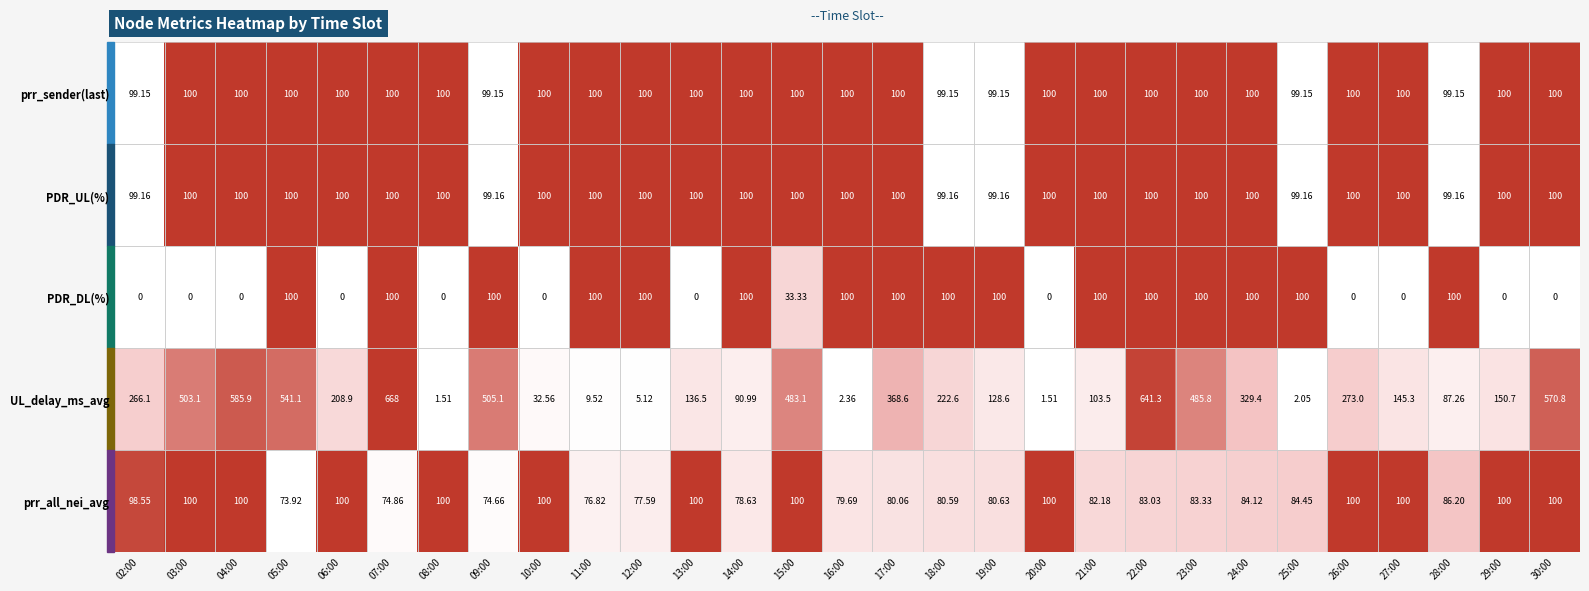

Between 05:00 and 08:00, which series saw the biggest shift?

UL_delay_ms_avg